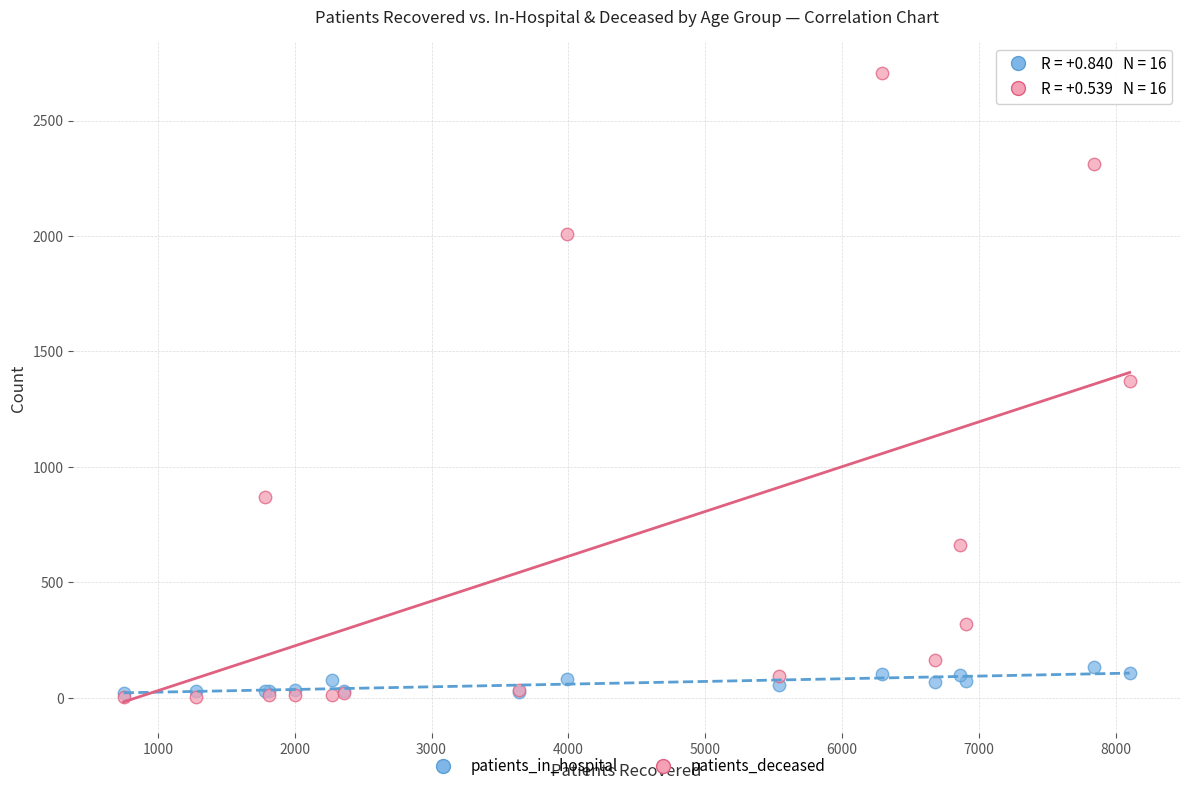

Which series reaches the maximum Y coordinate?

patients_deceased